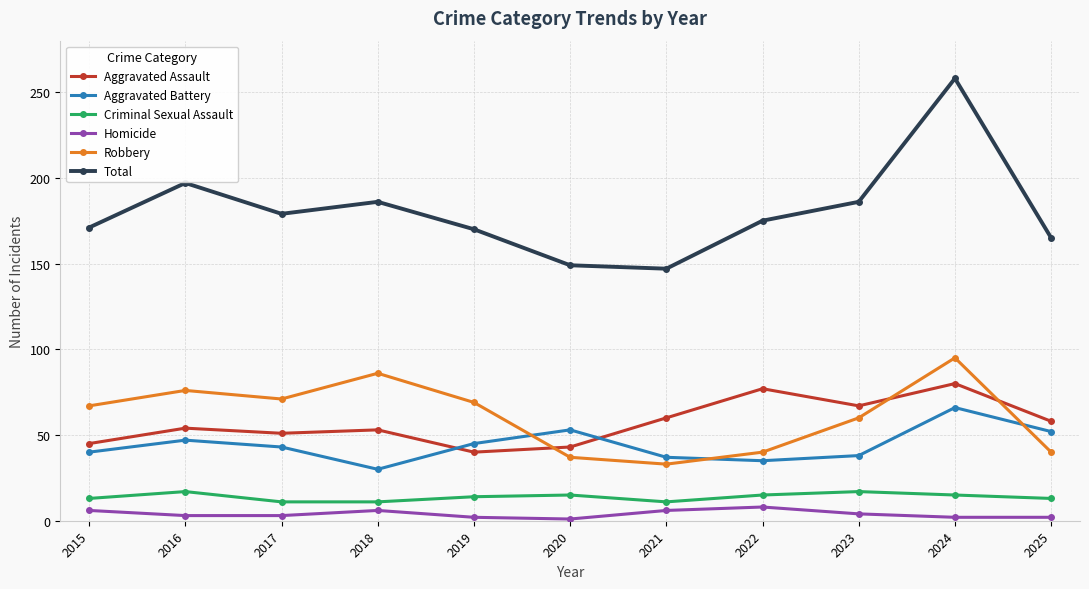

The value of Total at 2025 is 282. True or false?

False